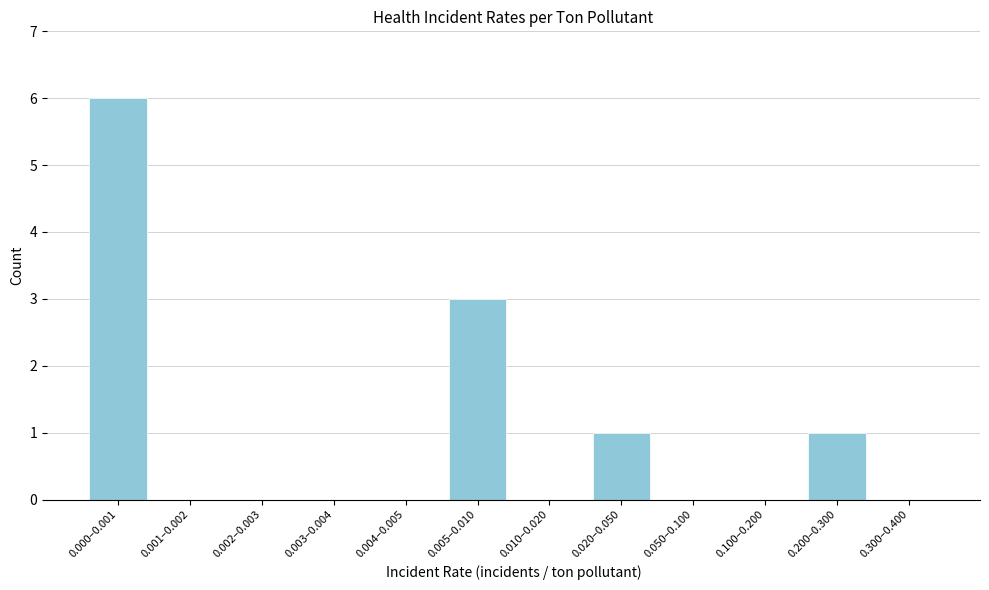

Reading left to right, what are all the values shown in this chart?

0.000–0.001=6	0.001–0.002=0	0.002–0.003=0	0.003–0.004=0	0.004–0.005=0	0.005–0.010=3	0.010–0.020=0	0.020–0.050=1	0.050–0.100=0	0.100–0.200=0	0.200–0.300=1	0.300–0.400=0